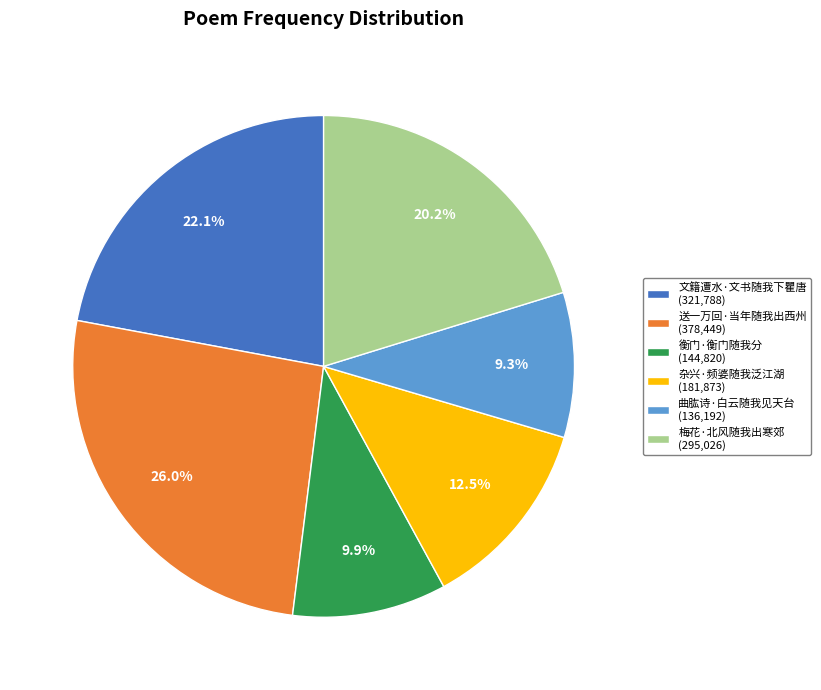

The 曲肱诗·白云随我见天台 slice represents 9% of the pie. True or false?

True